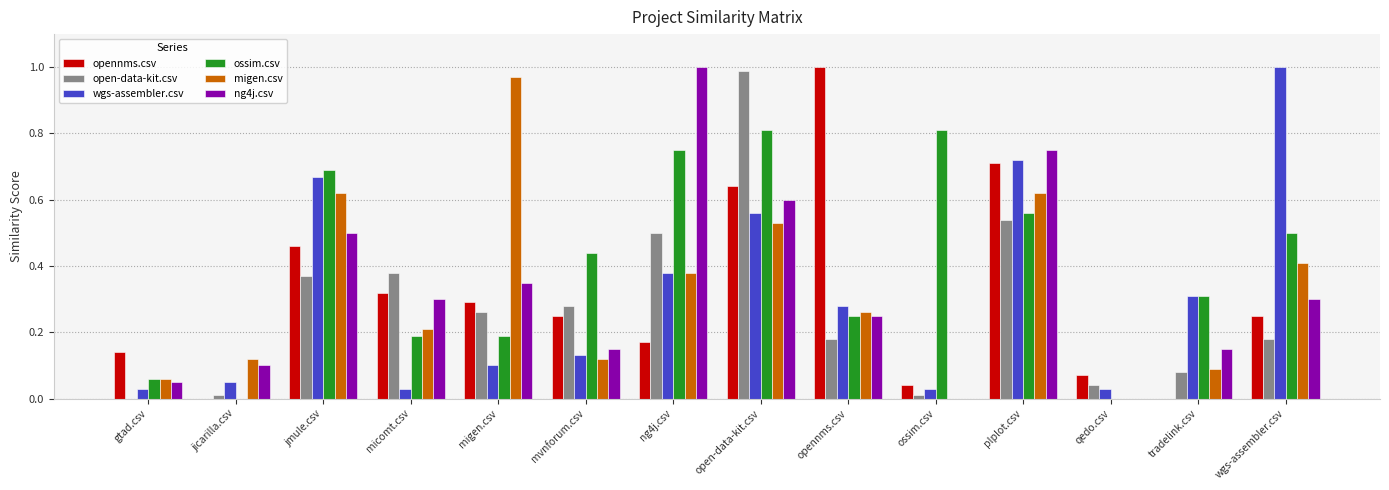

Which series has the largest total across all categories?

ossim.csv